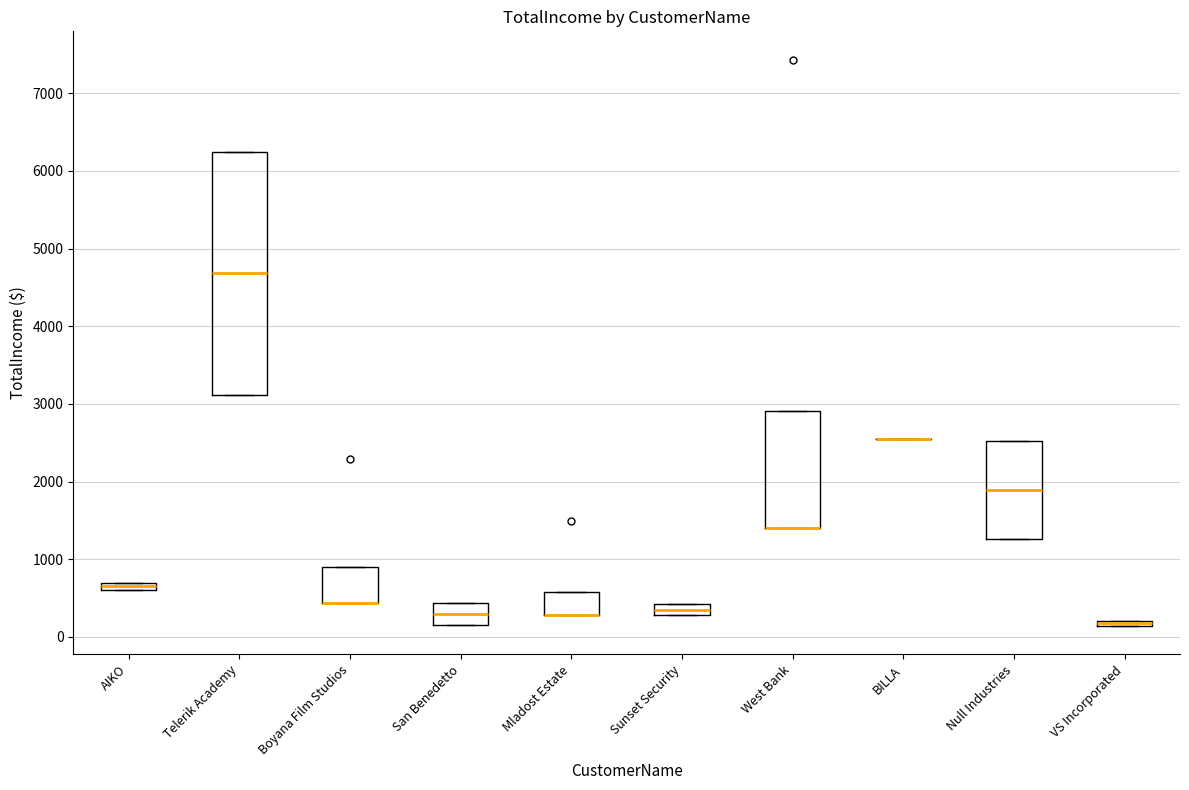

Which box is the tallest, from its lower edge to its upper edge?

Telerik Academy